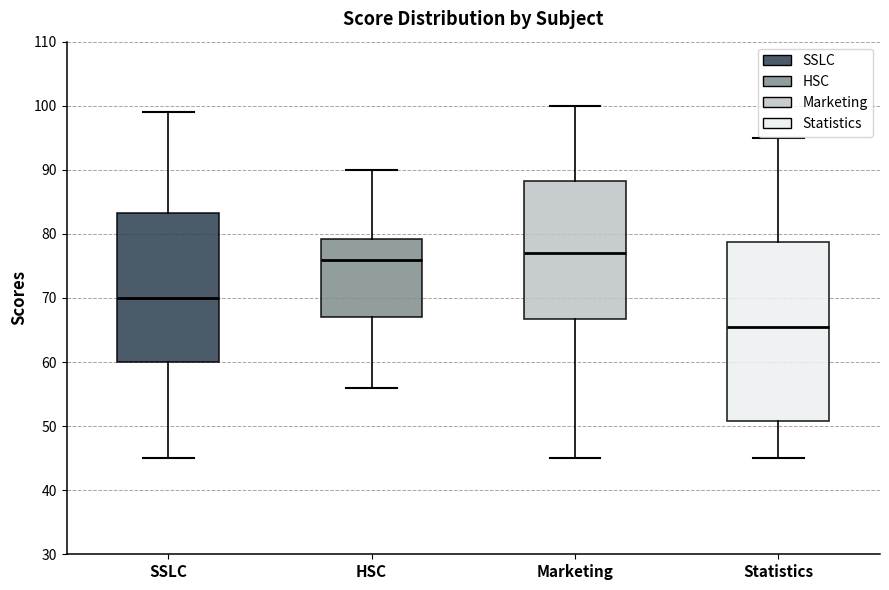

Which box is the tallest, from its lower edge to its upper edge?

Statistics